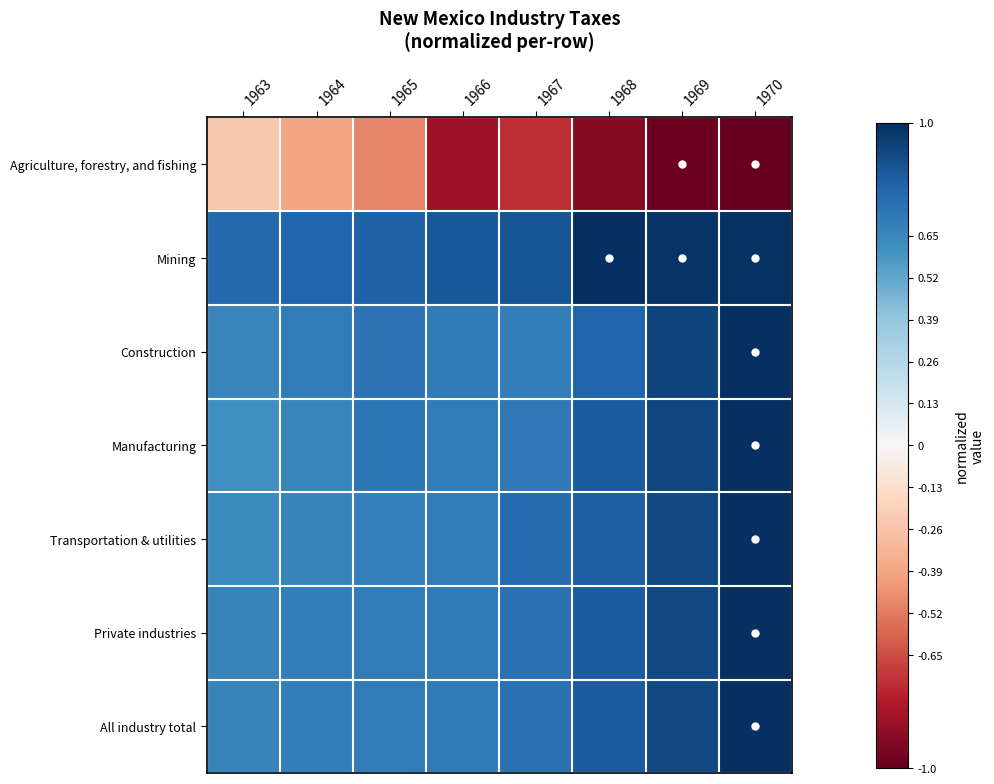

Reading left to right, list all the values displayed in this chart.

Agriculture, forestry, and fishing: 1963=-0.2	1964=-0.4	1965=-0.5	1966=-0.8	1967=-0.7	1968=-0.9	1969=-1.0	1970=-1.0
Mining: 1963=0.8	1964=0.8	1965=0.8	1966=0.8	1967=0.9	1968=1.0	1969=1.0	1970=1.0
Construction: 1963=0.7	1964=0.7	1965=0.7	1966=0.7	1967=0.7	1968=0.8	1969=0.9	1970=1.0
Manufacturing: 1963=0.6	1964=0.7	1965=0.7	1966=0.7	1967=0.7	1968=0.8	1969=0.9	1970=1.0
Transportation & utilities: 1963=0.6	1964=0.7	1965=0.7	1966=0.7	1967=0.8	1968=0.8	1969=0.9	1970=1.0
Private industries: 1963=0.7	1964=0.7	1965=0.7	1966=0.7	1967=0.7	1968=0.8	1969=0.9	1970=1.0
All industry total: 1963=0.7	1964=0.7	1965=0.7	1966=0.7	1967=0.7	1968=0.8	1969=0.9	1970=1.0